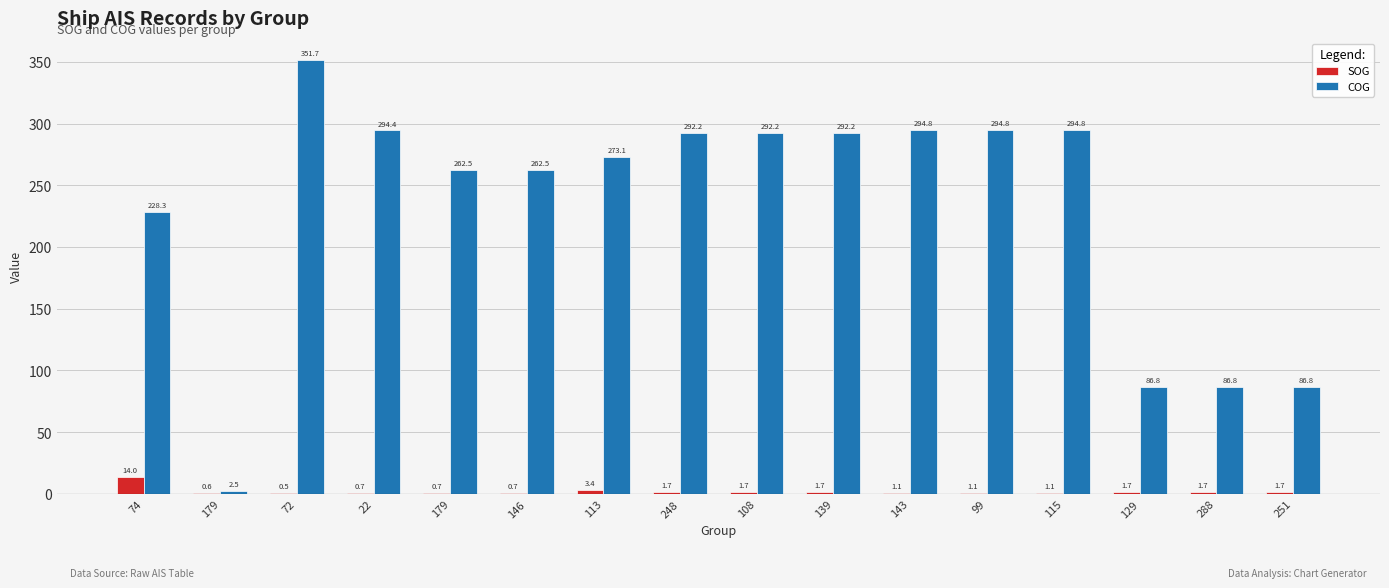

How many values in the COG series exceed 292?

8